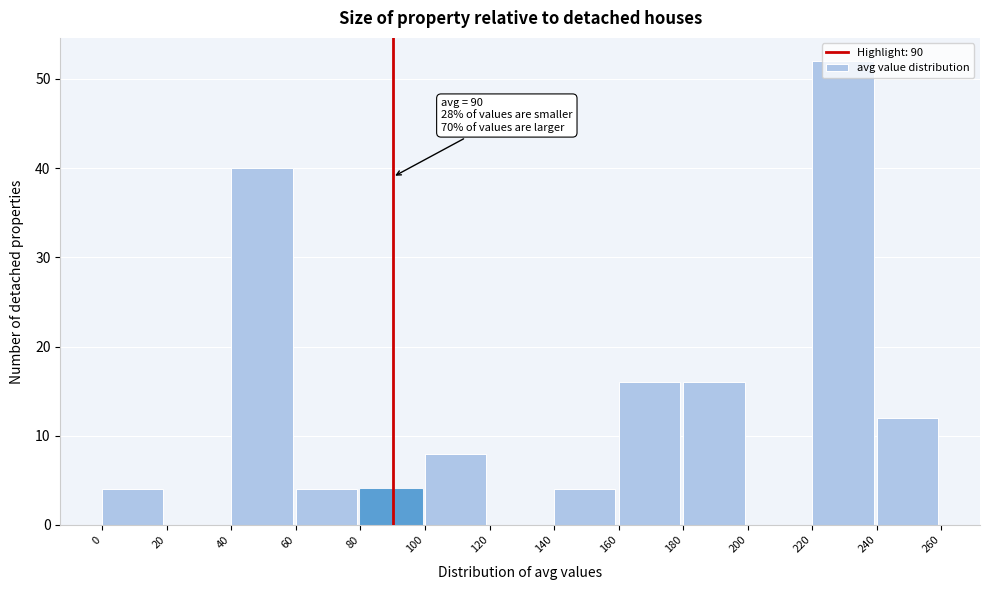

Which range on the x-axis has the tallest bar?

220 to 240